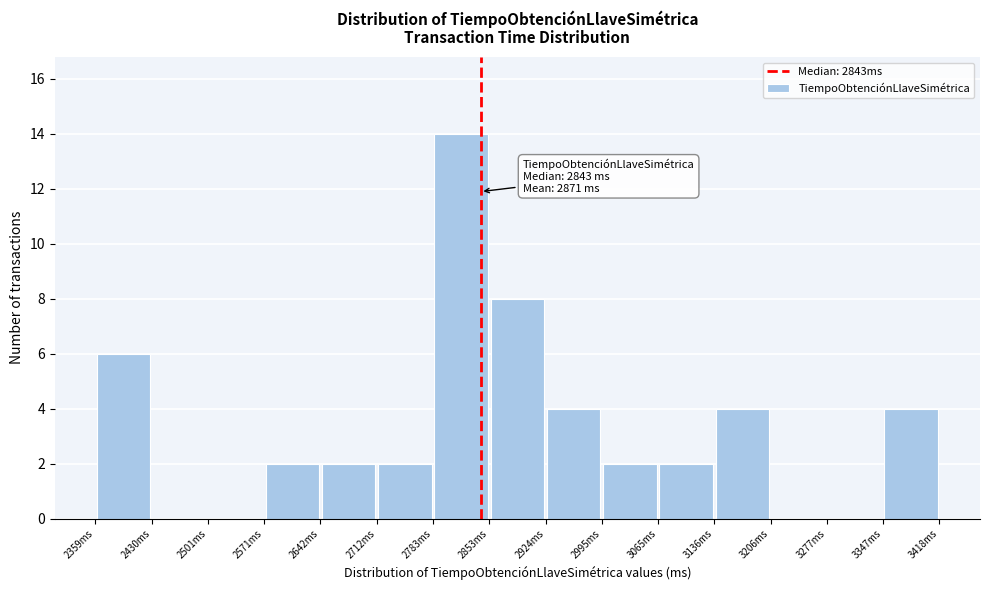

Over which range of the x-axis is the bar tallest?

2780 to 2850